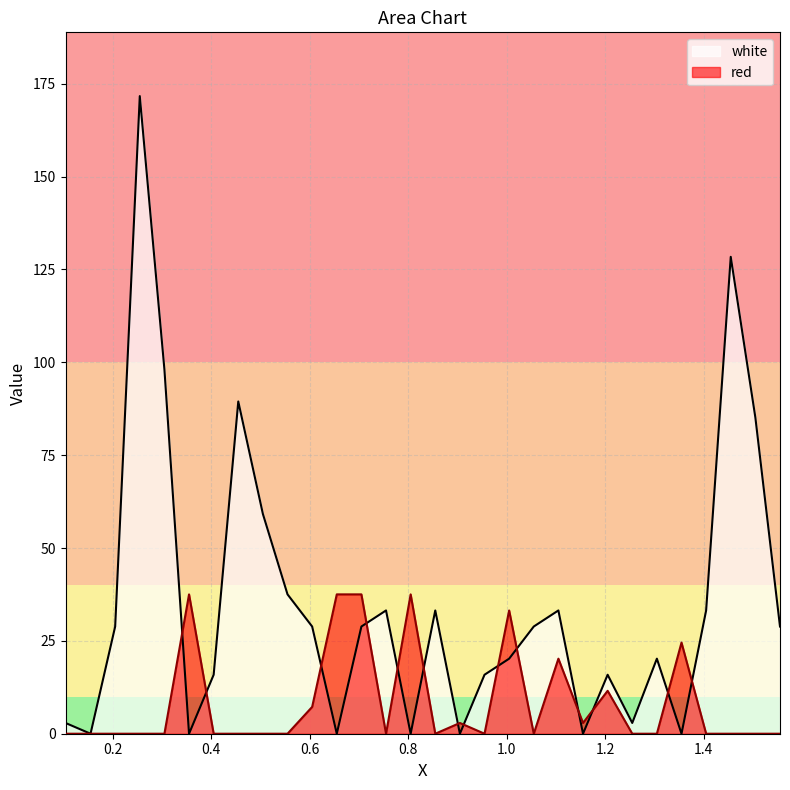

Rank the series by their maximum value, from highest to lowest.

white, red